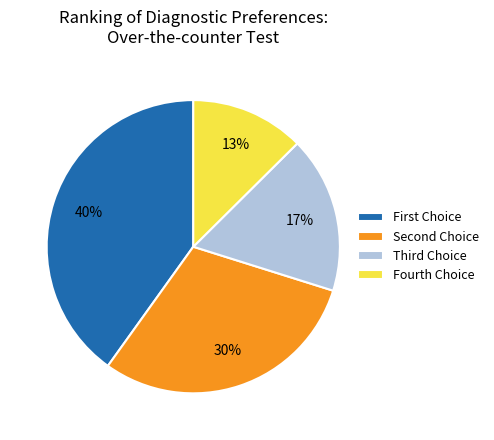

True or false: Fourth Choice accounts for 13% of the total.

True